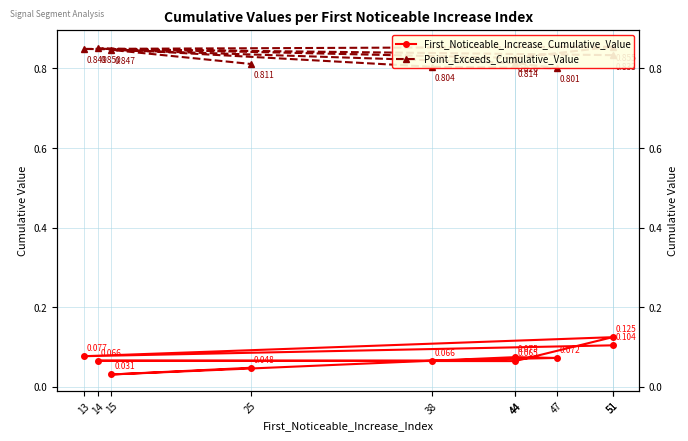

Is this an area chart (filled region under the line)?

No